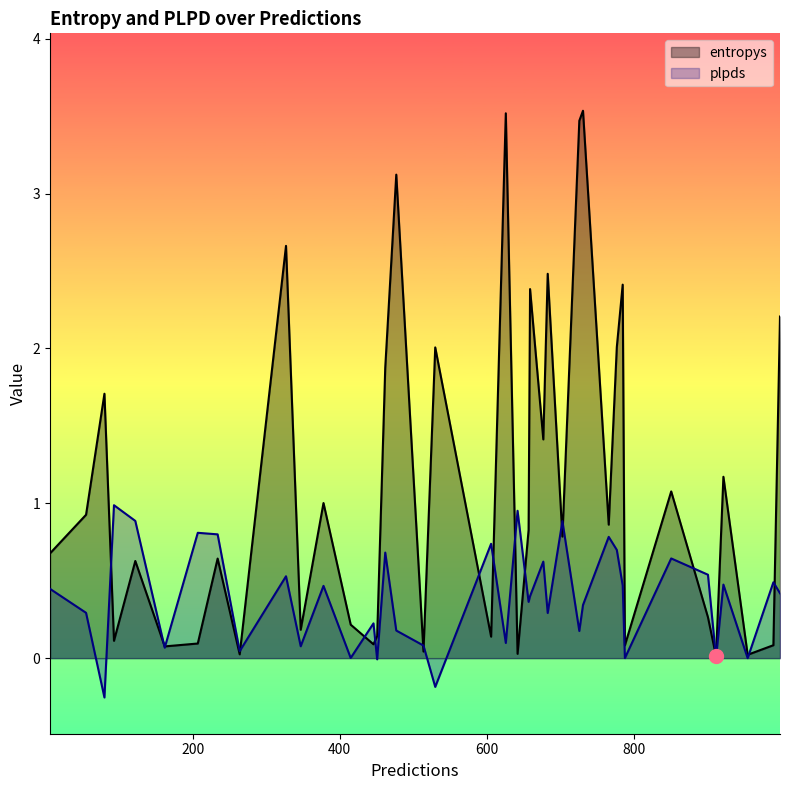

How many lines are shown in the chart?

2